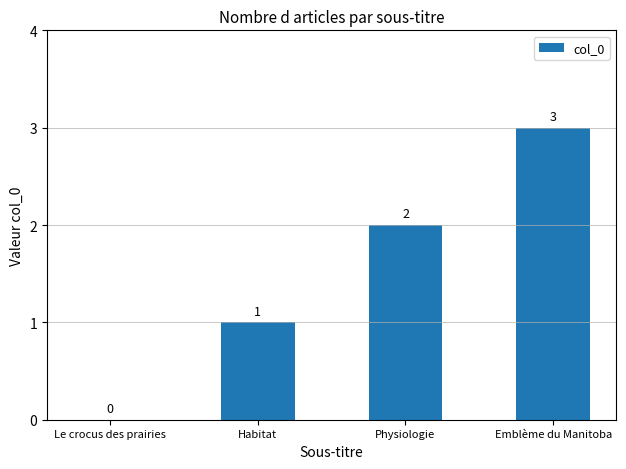

What value does the data have at Emblème du Manitoba?

3